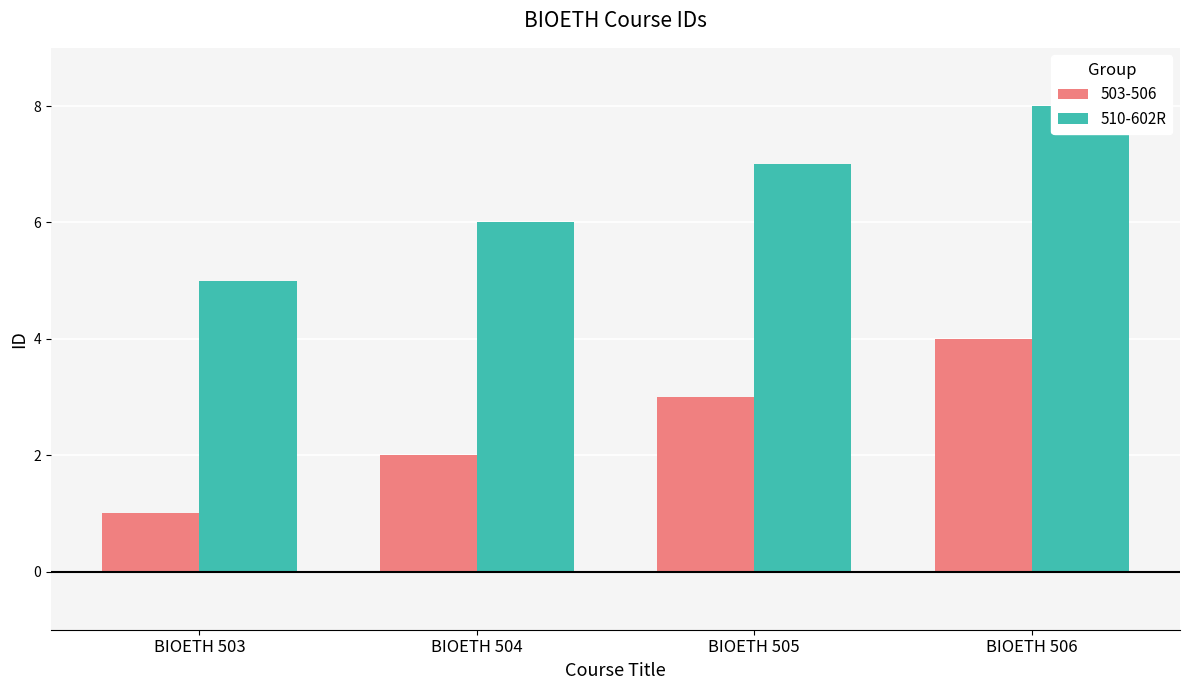

Which category has the highest value across all series?

BIOETH 506